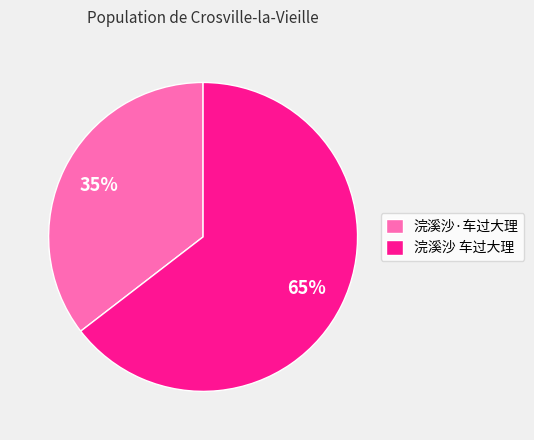

Which slice is the largest?

浣溪沙 车过大理